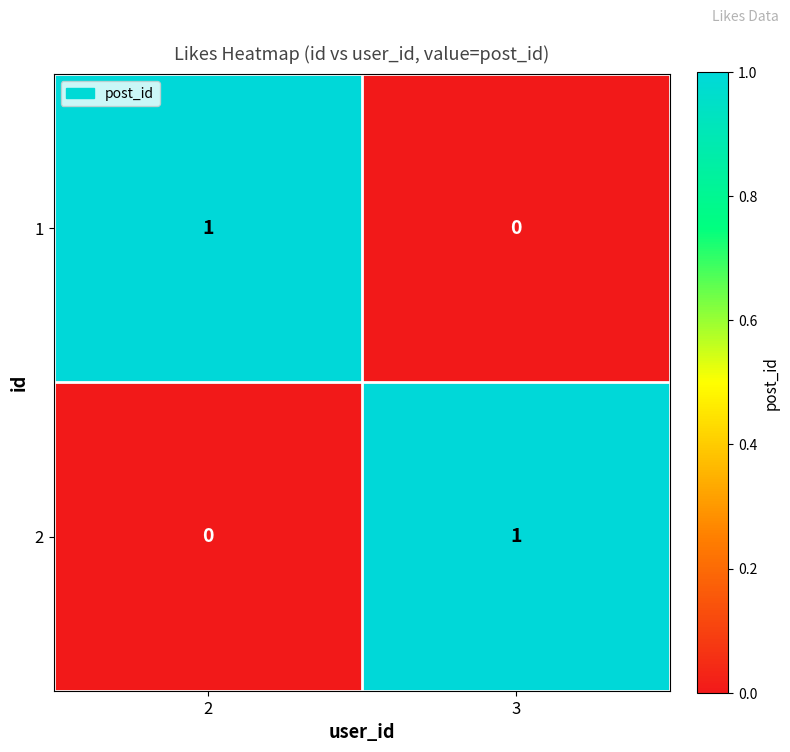

What is the total value across all series at 3?

1